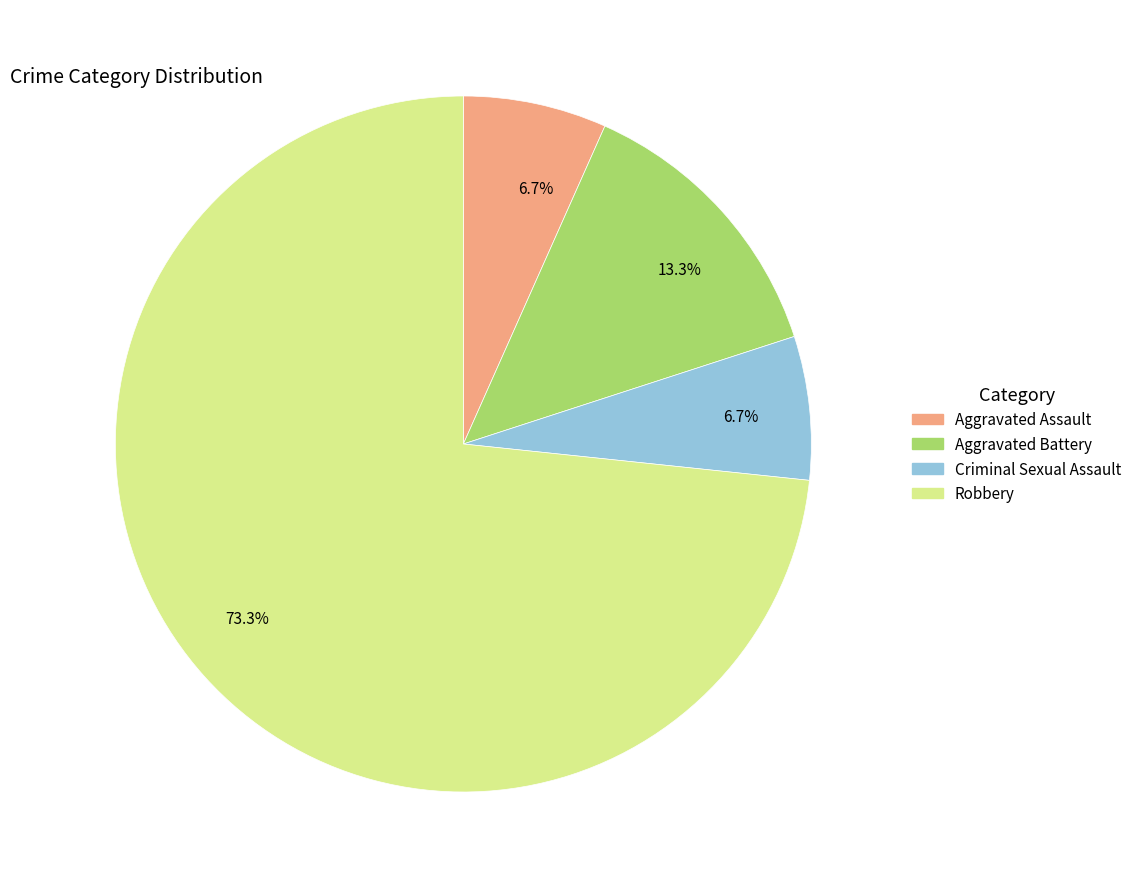

Count the number of slices in the pie.

4